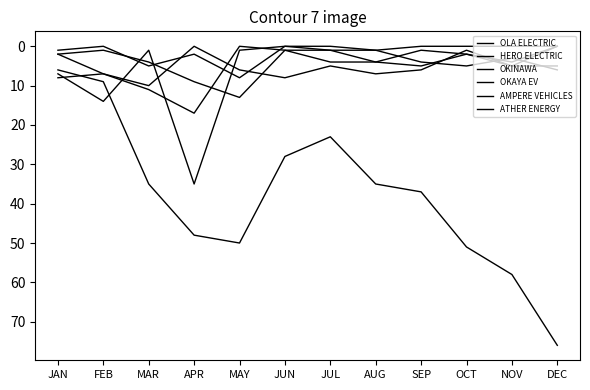

What is the sum of all OKINAWA values?

68